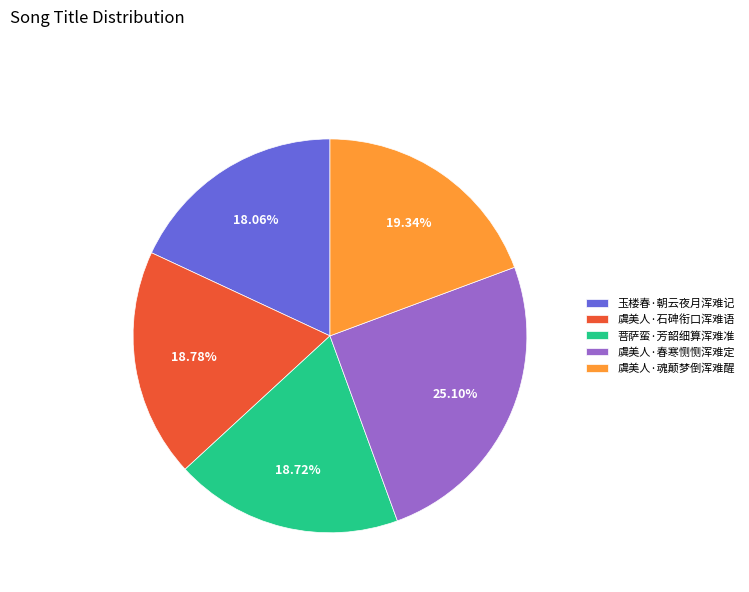

How many segments does this pie chart have?

5